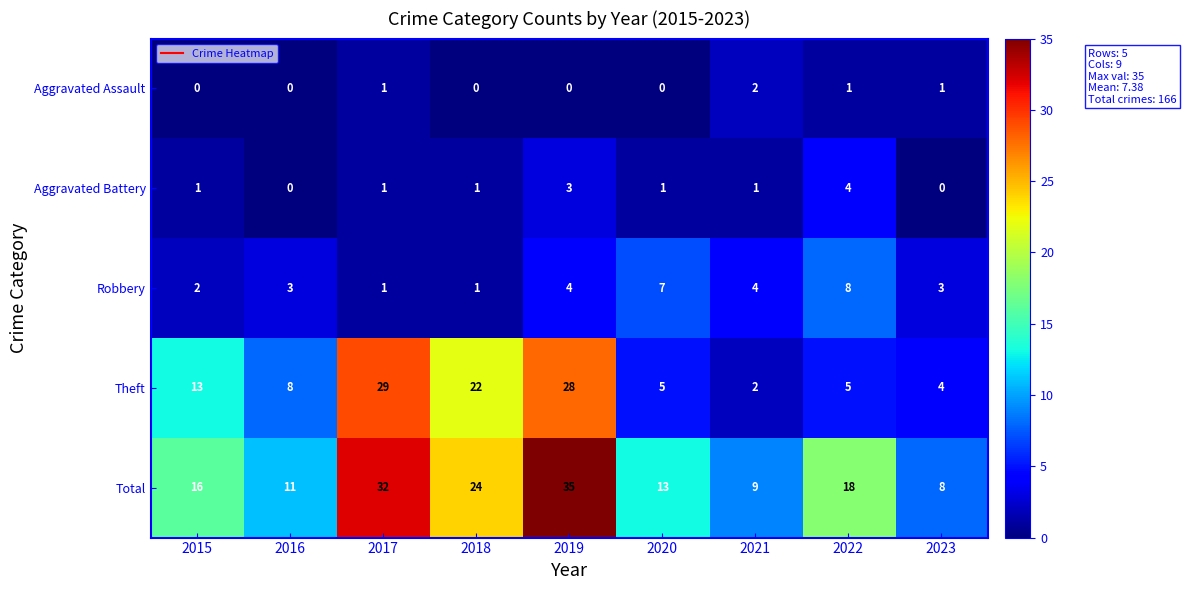

Which series changed the most between 2017 and 2022?

Theft